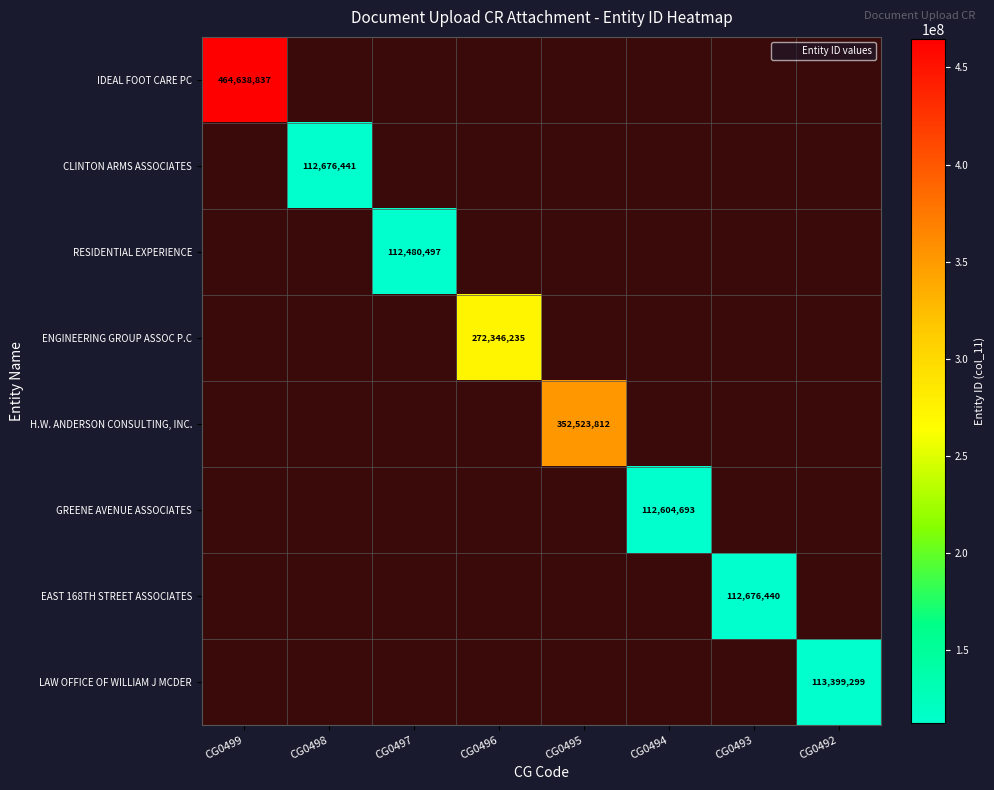

Between CG0493 and CG0498, which is larger?

CG0498